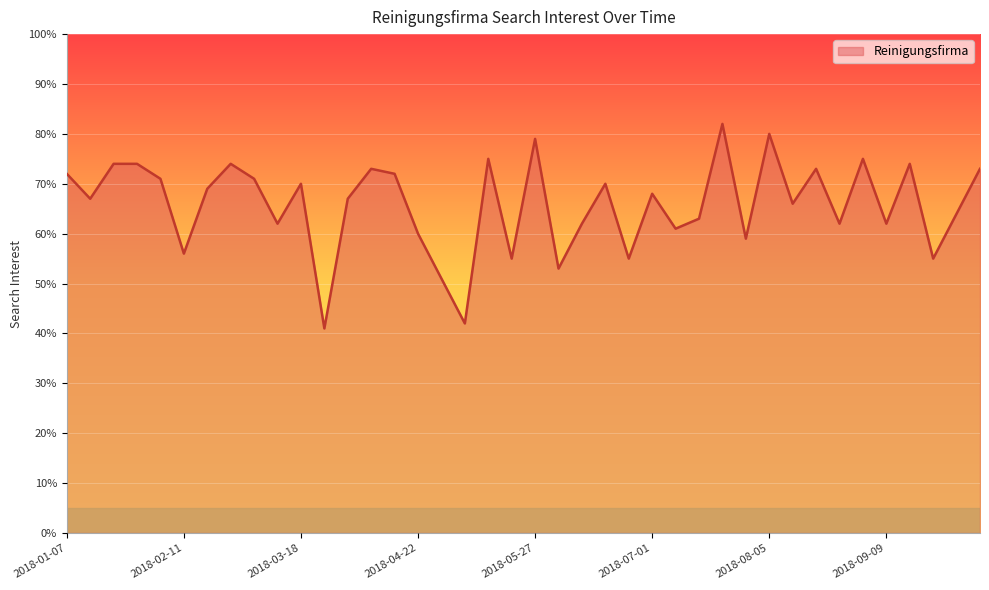

What is the minimum value shown in the chart?

41